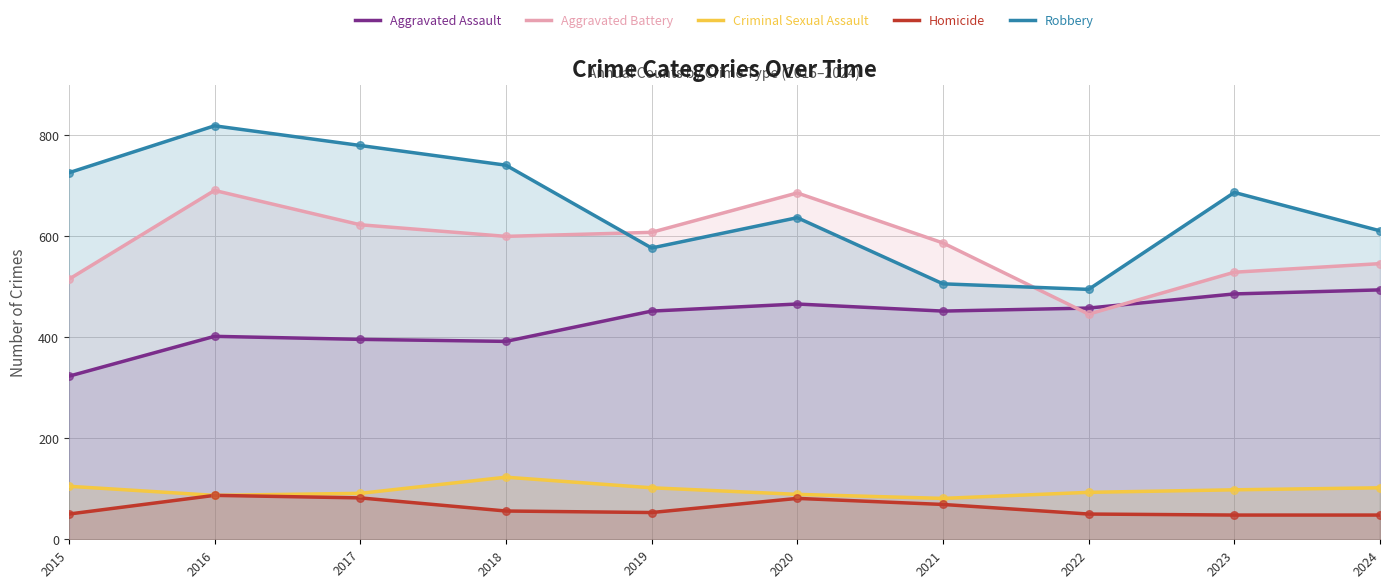

Which series reaches the maximum Y coordinate?

Robbery